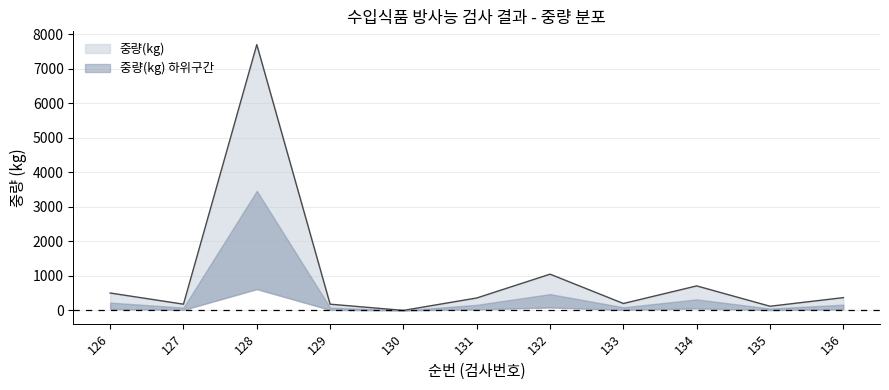

Reading left to right, what are all the values shown in this chart?

504	180	7704	180	0	360	1050	200	710	120	370